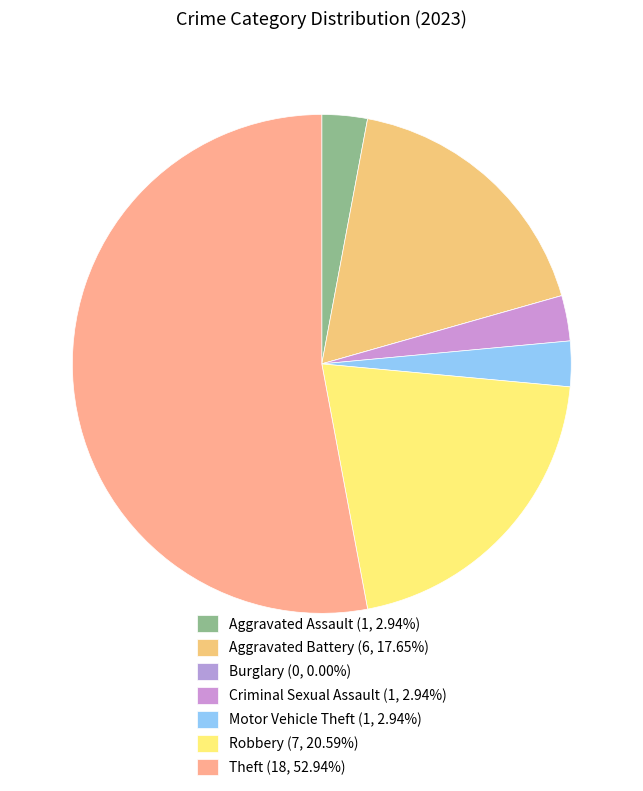

Which has a higher value, Theft or Burglary?

Theft